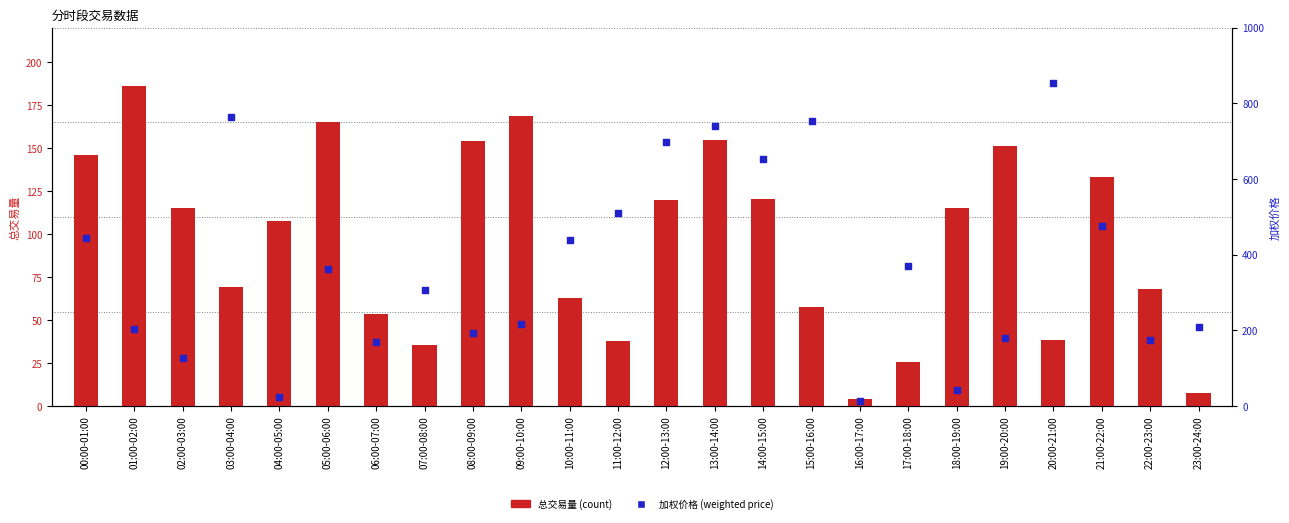

Which series reaches the maximum Y coordinate?

加权价格